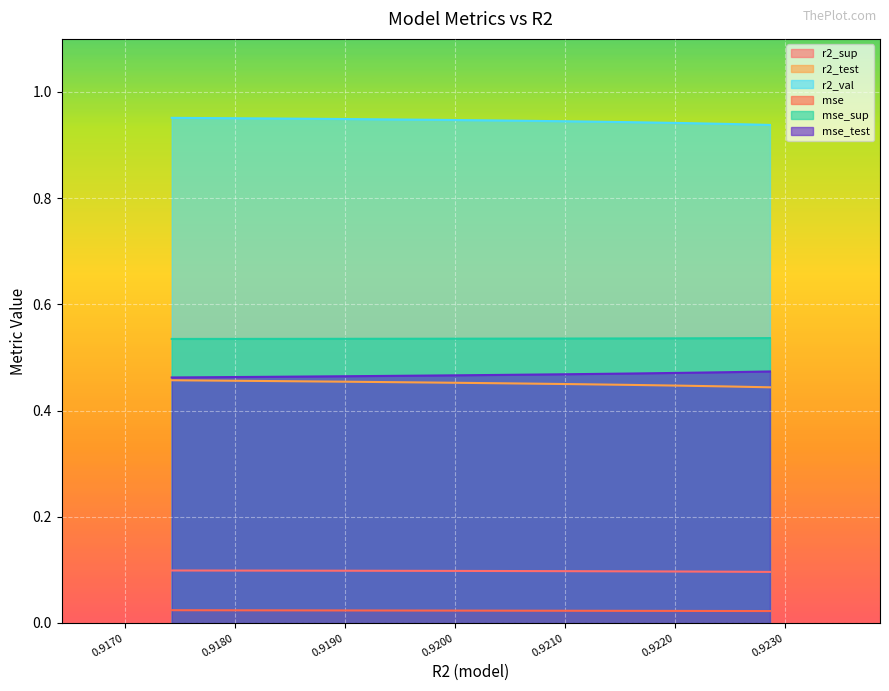

Which series has the widest spread of values?

r2_val